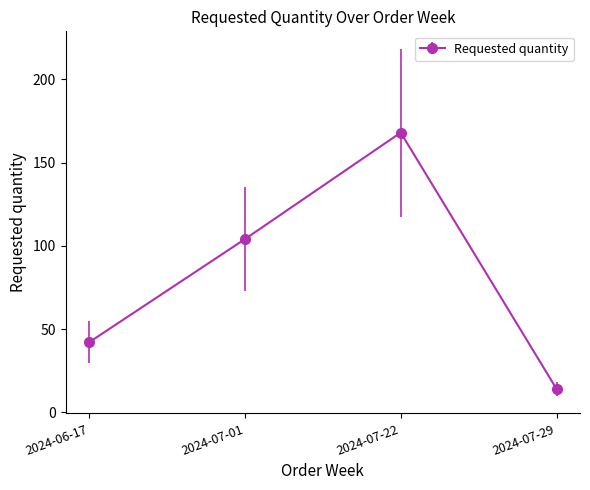

Reading right to left, extract all data points from this chart.

14	168	104	42